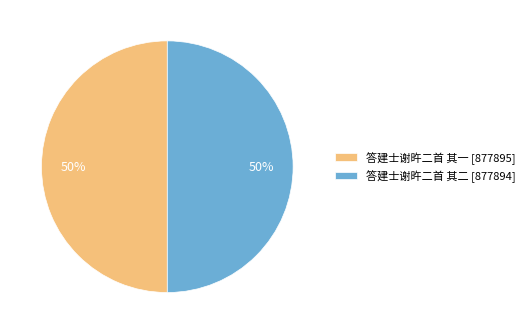

Is it true that 答建士谢旿二首 其一 [877895] is 50% of the pie?

True